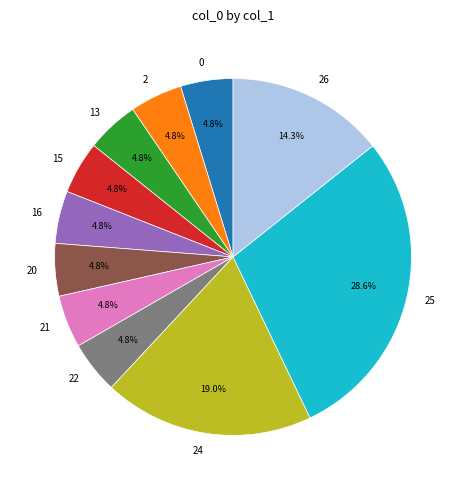

How many segments does this pie chart have?

11